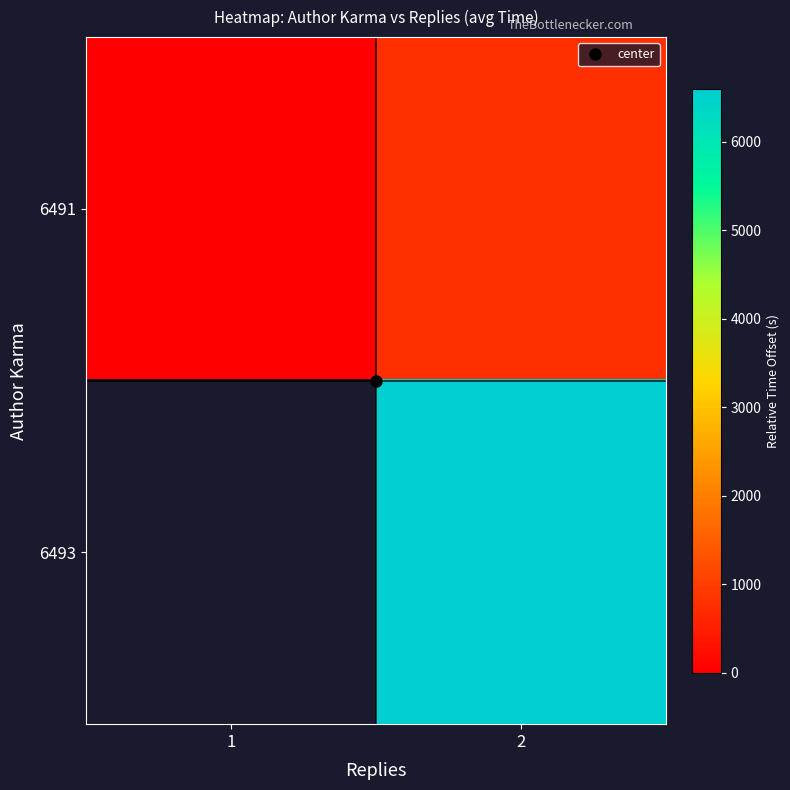

Between 1 and 2, which is larger?

2